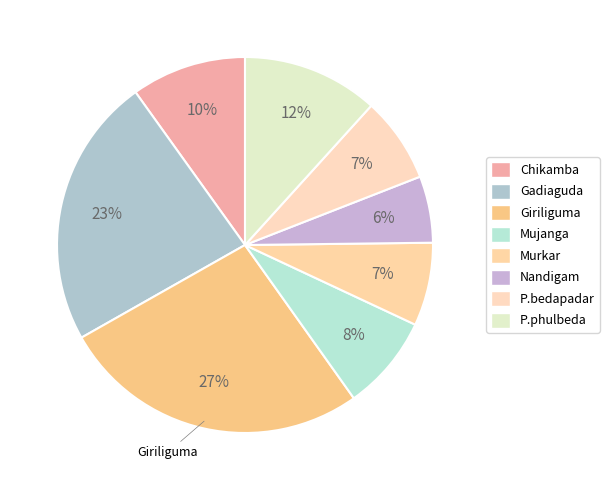

How many slices are in this pie chart?

8